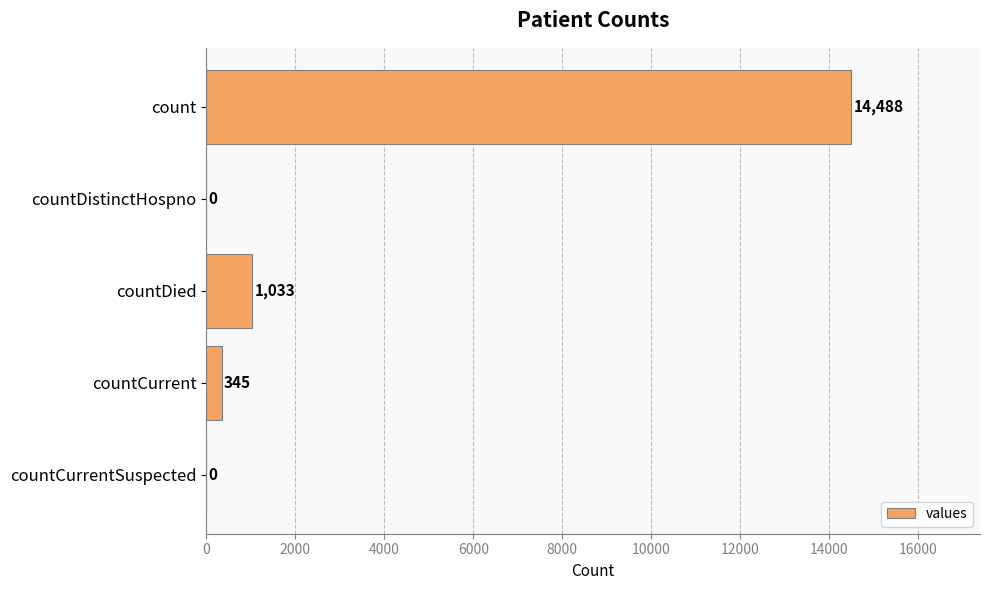

Is it true that the value at count is 3324?

False